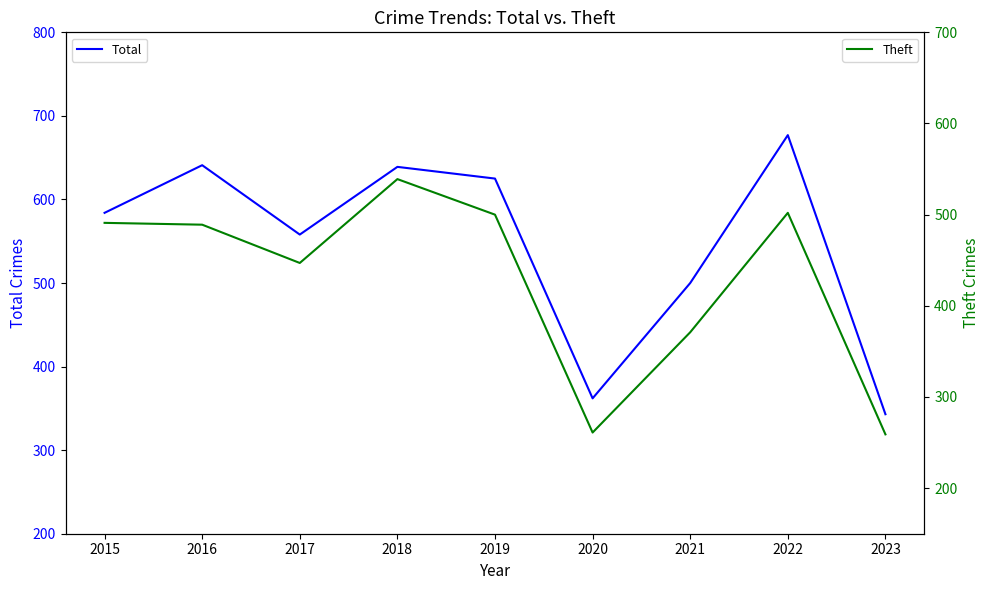

Where is the first local maximum for Theft?

2018